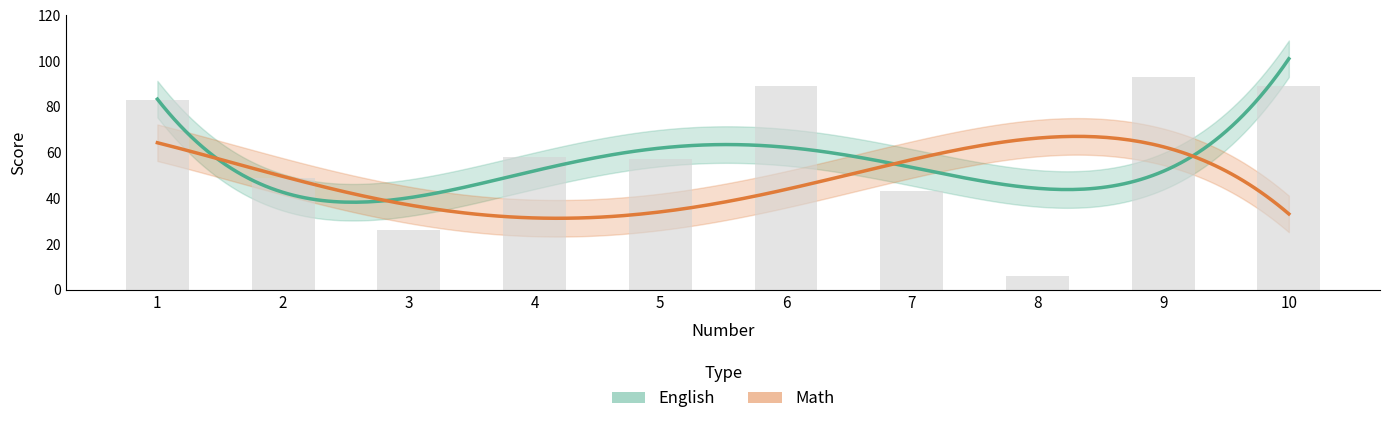

True or false: the data shows 43 at 7.

True